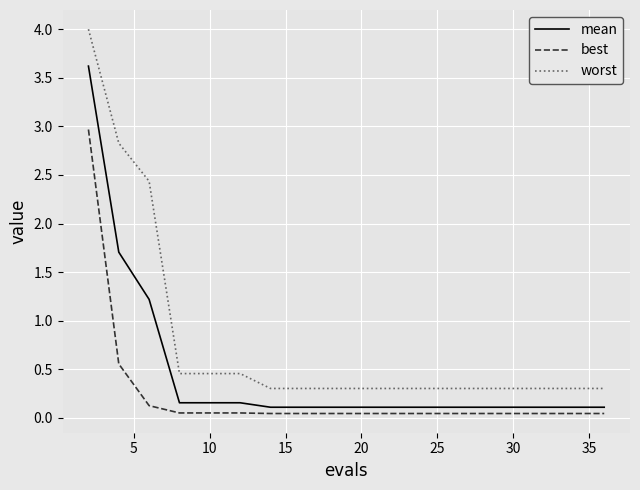

Which series has the largest range (max minus min)?

worst